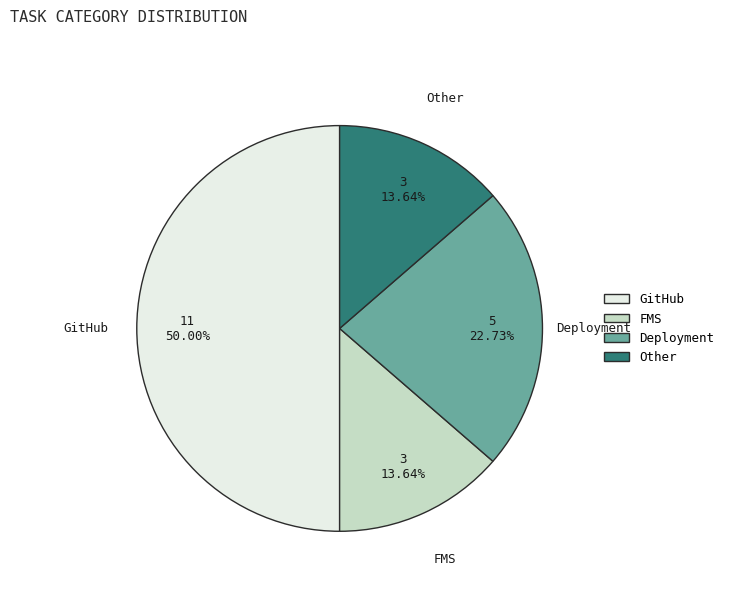

Which slice is the largest?

GitHub